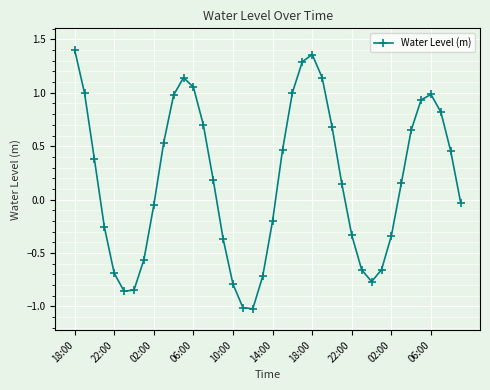

What is the minimum value shown in the chart?

-1.0